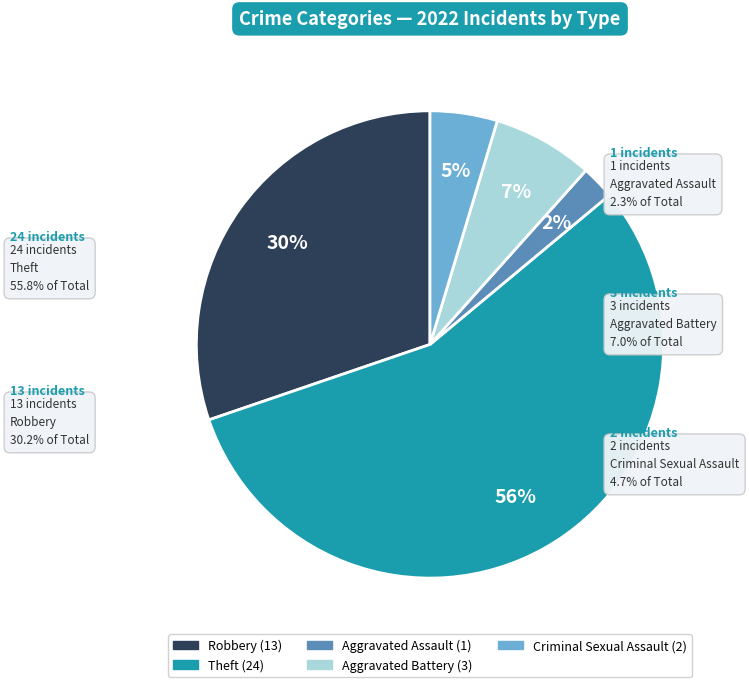

Is there a majority slice in this chart?

Yes